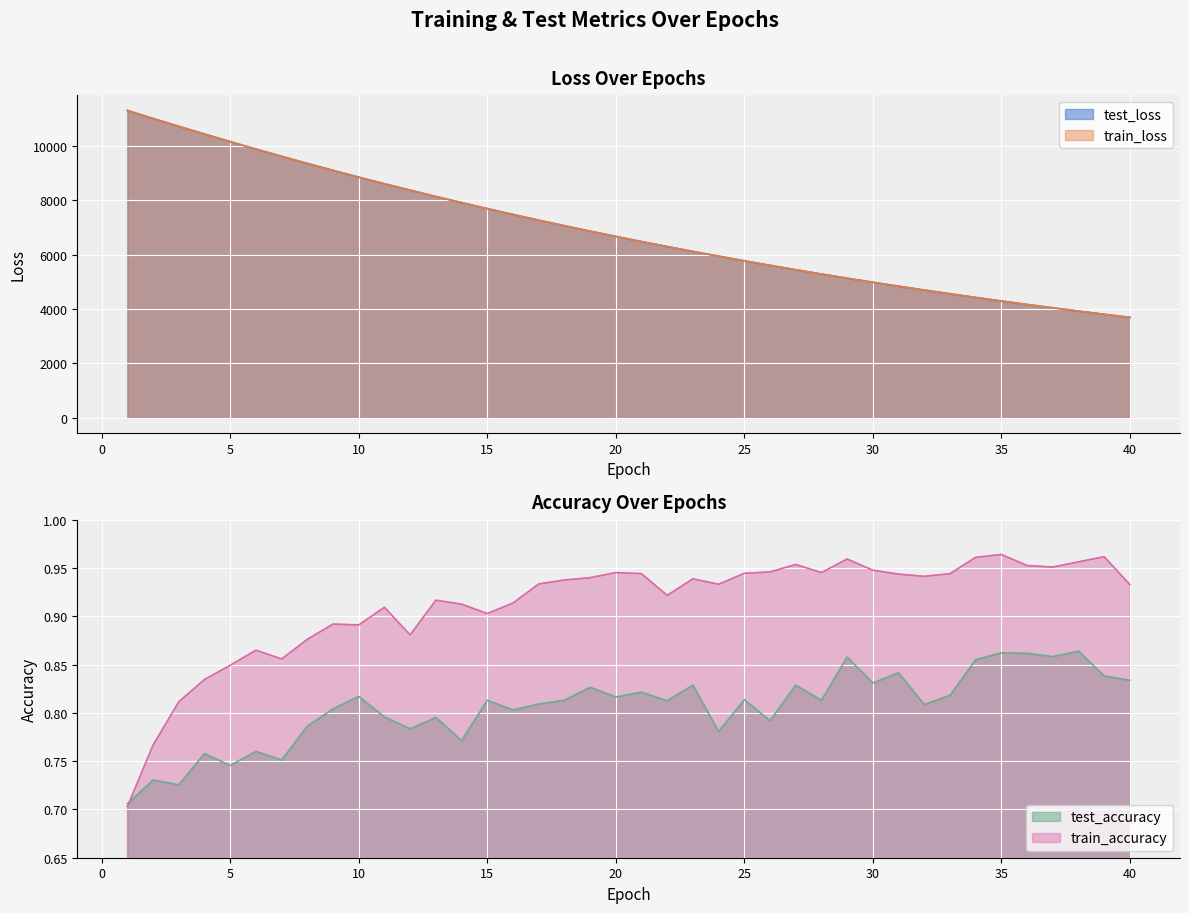

Reading left to right, transcribe all the data shown in this chart.

test_loss: 1=11303.3	2=11009.8	3=10721.4	4=10436.6	5=10158.6	6=9884.4	7=9618.3	8=9356.5	9=9101.7	10=8852.1	11=8609.2	12=8372.9	13=8140.8	14=7915.3	15=7694.8	16=7480.4	17=7270.4	18=7066.3	19=6867.1	20=6673.3	21=6484.0	22=6300.1	23=6120.5	24=5945.7	25=5774.9	26=5609.1	27=5447.2	28=5289.8	29=5136.3	30=4987.2	31=4841.7	32=4700.4	33=4562.5	34=4428.0	35=4297.3	36=4170.2	37=4046.5	38=3926.2	39=3809.1	40=3695.3
train_loss: 1=11303.1	2=11008.0	3=10718.8	4=10434.3	5=10155.2	6=9881.7	7=9614.8	8=9354.0	9=9098.9	10=8850.3	11=8607.2	12=8370.4	13=8138.7	14=7913.0	15=7692.9	16=7478.0	17=7268.5	18=7064.3	19=6865.4	20=6671.5	21=6482.4	22=6298.4	23=6118.8	24=5943.9	25=5773.5	26=5607.6	27=5445.9	28=5288.5	29=5135.2	30=4985.9	31=4840.6	32=4699.1	33=4561.3	34=4427.1	35=4296.5	36=4169.5	37=4045.8	38=3925.4	39=3808.2	40=3694.4
test_accuracy: 1=0.7	2=0.7	3=0.7	4=0.8	5=0.7	6=0.8	7=0.8	8=0.8	9=0.8	10=0.8	11=0.8	12=0.8	13=0.8	14=0.8	15=0.8	16=0.8	17=0.8	18=0.8	19=0.8	20=0.8	21=0.8	22=0.8	23=0.8	24=0.8	25=0.8	26=0.8	27=0.8	28=0.8	29=0.9	30=0.8	31=0.8	32=0.8	33=0.8	34=0.9	35=0.9	36=0.9	37=0.9	38=0.9	39=0.8	40=0.8
train_accuracy: 1=0.7	2=0.8	3=0.8	4=0.8	5=0.8	6=0.9	7=0.9	8=0.9	9=0.9	10=0.9	11=0.9	12=0.9	13=0.9	14=0.9	15=0.9	16=0.9	17=0.9	18=0.9	19=0.9	20=0.9	21=0.9	22=0.9	23=0.9	24=0.9	25=0.9	26=0.9	27=1.0	28=0.9	29=1.0	30=0.9	31=0.9	32=0.9	33=0.9	34=1.0	35=1.0	36=1.0	37=1.0	38=1.0	39=1.0	40=0.9